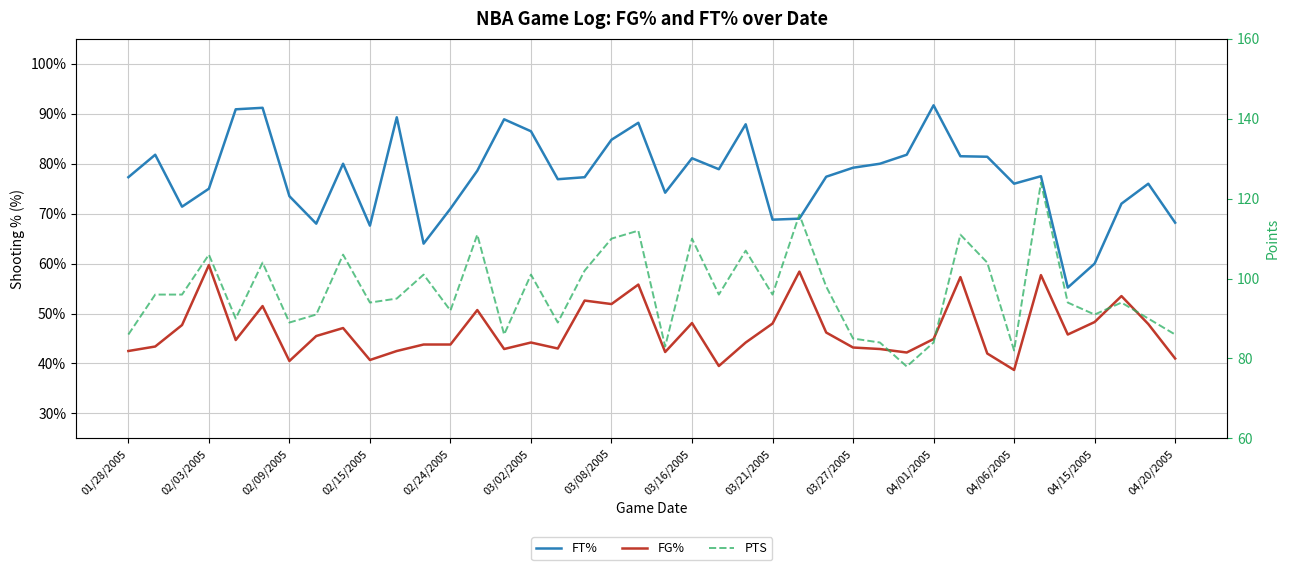

True or false: PTS and FG% cross at least once.

False